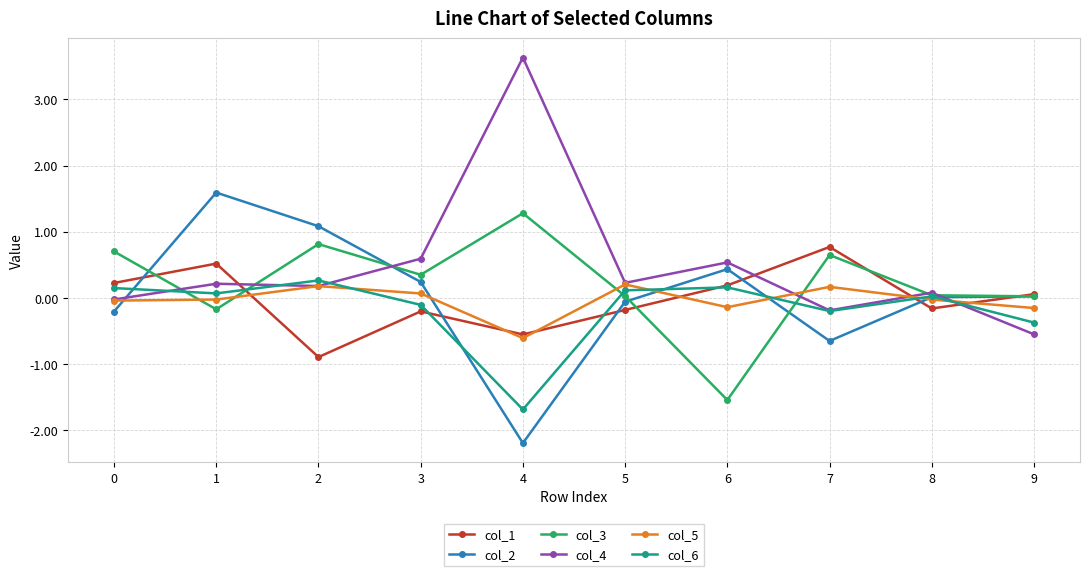

Does the chart display data point markers on the line(s)?

Yes